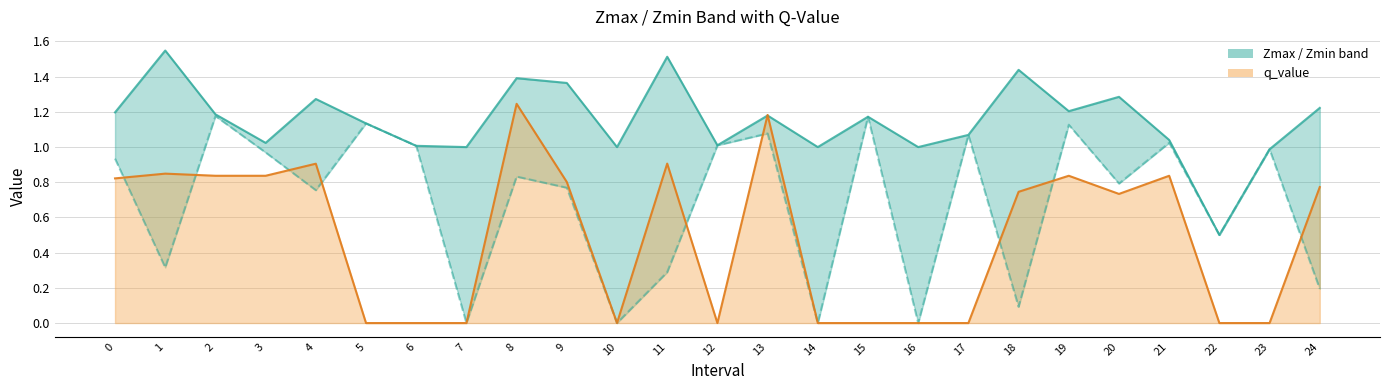

How many times do q_value and Zmax cross each other?

2